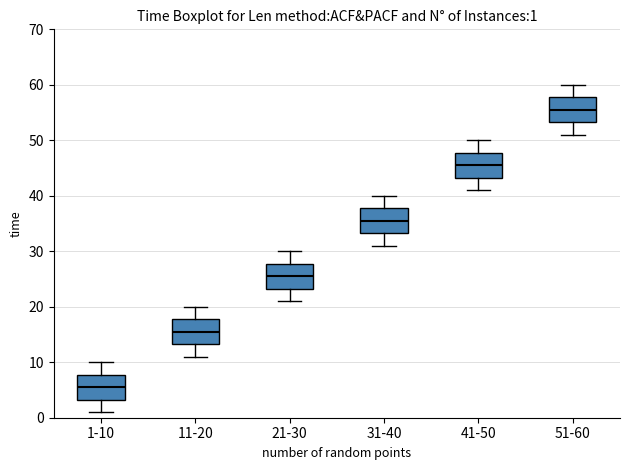

Which box's median line is the lowest?

1-10